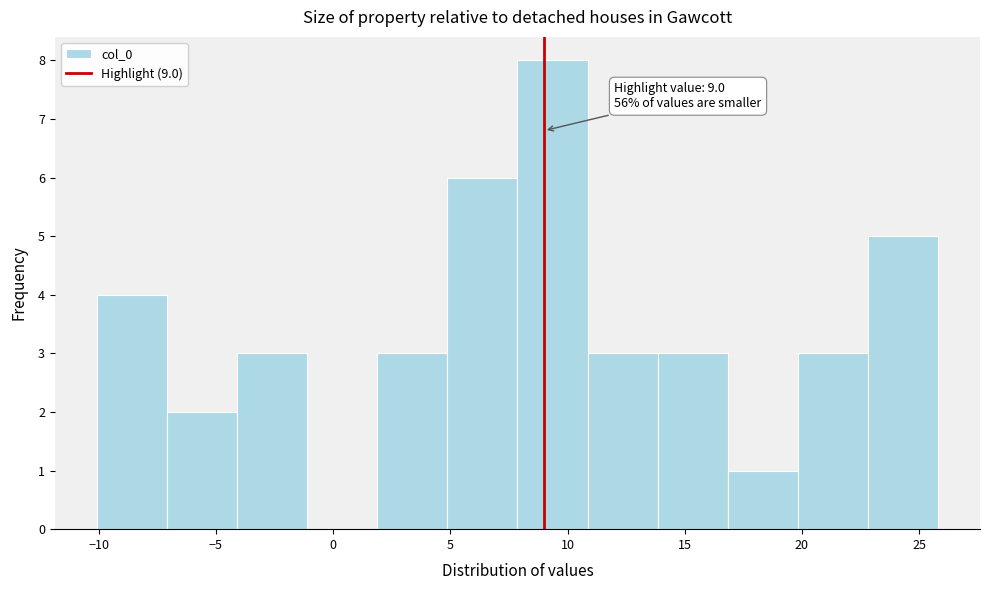

Over which range of the x-axis is the bar tallest?

8 to 11